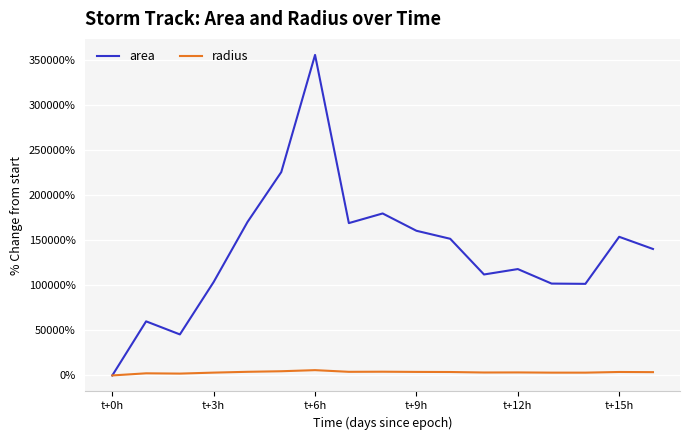

Does the chart display data point markers on the line(s)?

No